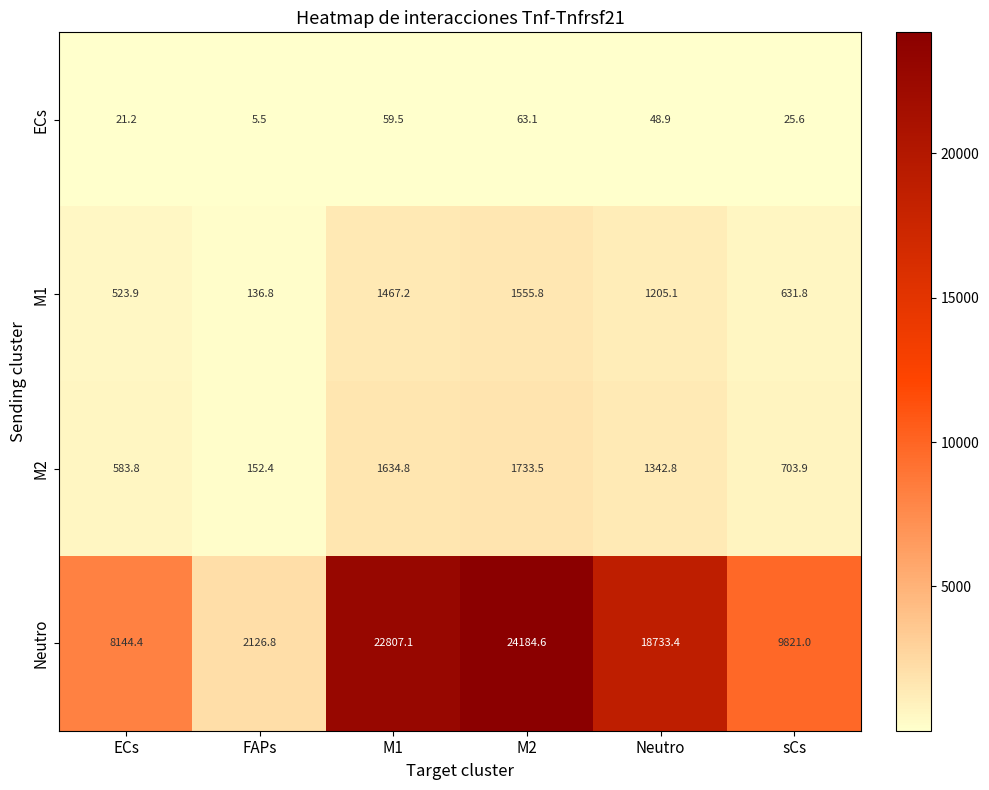

The value of ECs at M2 is 108.7. True or false?

False